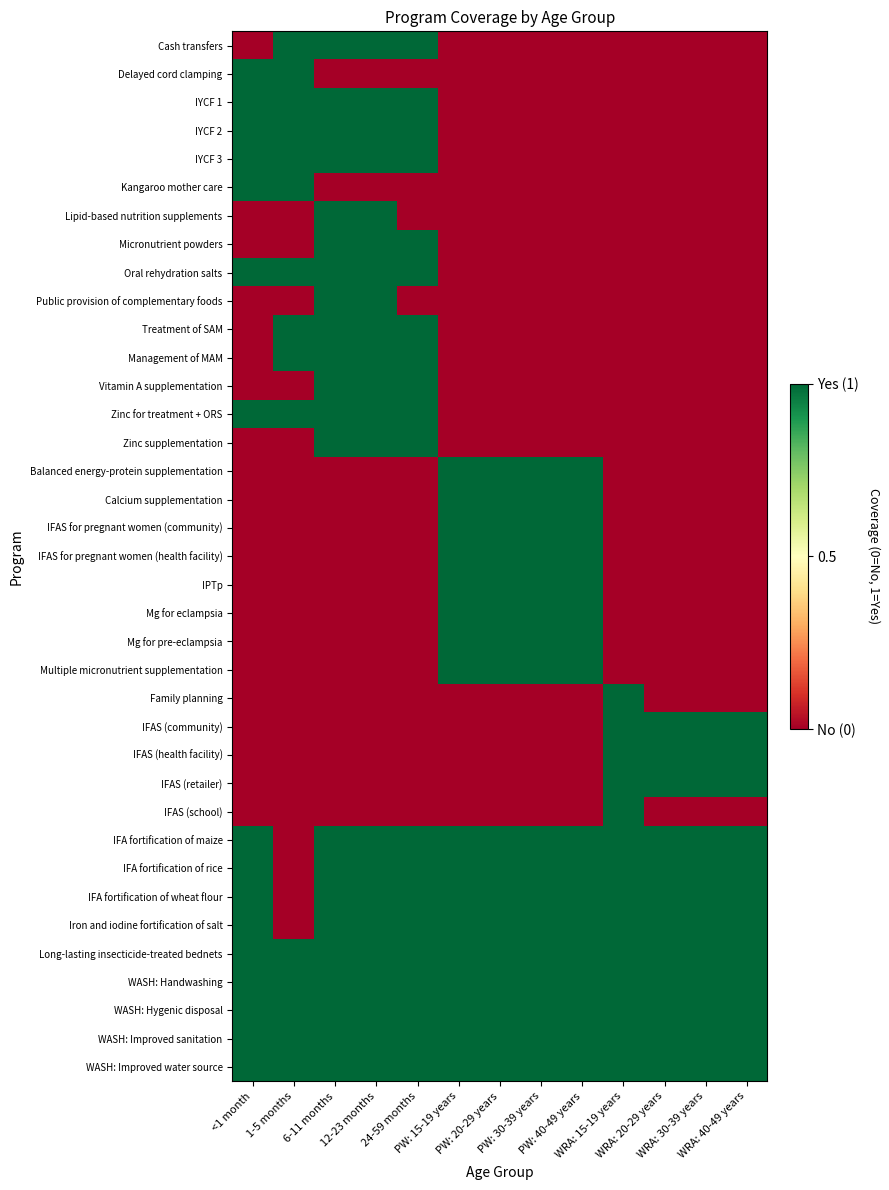

Reading left to right, what are all the values shown in this chart?

Cash transfers: <1 month=0	1-5 months=1	6-11 months=1	12-23 months=1	24-59 months=1	PW: 15-19 years=0	PW: 20-29 years=0	PW: 30-39 years=0	PW: 40-49 years=0	WRA: 15-19 years=0	WRA: 20-29 years=0	WRA: 30-39 years=0	WRA: 40-49 years=0
Delayed cord clamping: <1 month=1	1-5 months=1	6-11 months=0	12-23 months=0	24-59 months=0	PW: 15-19 years=0	PW: 20-29 years=0	PW: 30-39 years=0	PW: 40-49 years=0	WRA: 15-19 years=0	WRA: 20-29 years=0	WRA: 30-39 years=0	WRA: 40-49 years=0
IYCF 1: <1 month=1	1-5 months=1	6-11 months=1	12-23 months=1	24-59 months=1	PW: 15-19 years=0	PW: 20-29 years=0	PW: 30-39 years=0	PW: 40-49 years=0	WRA: 15-19 years=0	WRA: 20-29 years=0	WRA: 30-39 years=0	WRA: 40-49 years=0
IYCF 2: <1 month=1	1-5 months=1	6-11 months=1	12-23 months=1	24-59 months=1	PW: 15-19 years=0	PW: 20-29 years=0	PW: 30-39 years=0	PW: 40-49 years=0	WRA: 15-19 years=0	WRA: 20-29 years=0	WRA: 30-39 years=0	WRA: 40-49 years=0
IYCF 3: <1 month=1	1-5 months=1	6-11 months=1	12-23 months=1	24-59 months=1	PW: 15-19 years=0	PW: 20-29 years=0	PW: 30-39 years=0	PW: 40-49 years=0	WRA: 15-19 years=0	WRA: 20-29 years=0	WRA: 30-39 years=0	WRA: 40-49 years=0
Kangaroo mother care: <1 month=1	1-5 months=1	6-11 months=0	12-23 months=0	24-59 months=0	PW: 15-19 years=0	PW: 20-29 years=0	PW: 30-39 years=0	PW: 40-49 years=0	WRA: 15-19 years=0	WRA: 20-29 years=0	WRA: 30-39 years=0	WRA: 40-49 years=0
Lipid-based nutrition supplements: <1 month=0	1-5 months=0	6-11 months=1	12-23 months=1	24-59 months=0	PW: 15-19 years=0	PW: 20-29 years=0	PW: 30-39 years=0	PW: 40-49 years=0	WRA: 15-19 years=0	WRA: 20-29 years=0	WRA: 30-39 years=0	WRA: 40-49 years=0
Micronutrient powders: <1 month=0	1-5 months=0	6-11 months=1	12-23 months=1	24-59 months=1	PW: 15-19 years=0	PW: 20-29 years=0	PW: 30-39 years=0	PW: 40-49 years=0	WRA: 15-19 years=0	WRA: 20-29 years=0	WRA: 30-39 years=0	WRA: 40-49 years=0
Oral rehydration salts: <1 month=1	1-5 months=1	6-11 months=1	12-23 months=1	24-59 months=1	PW: 15-19 years=0	PW: 20-29 years=0	PW: 30-39 years=0	PW: 40-49 years=0	WRA: 15-19 years=0	WRA: 20-29 years=0	WRA: 30-39 years=0	WRA: 40-49 years=0
Public provision of complementary foods: <1 month=0	1-5 months=0	6-11 months=1	12-23 months=1	24-59 months=0	PW: 15-19 years=0	PW: 20-29 years=0	PW: 30-39 years=0	PW: 40-49 years=0	WRA: 15-19 years=0	WRA: 20-29 years=0	WRA: 30-39 years=0	WRA: 40-49 years=0
Treatment of SAM: <1 month=0	1-5 months=1	6-11 months=1	12-23 months=1	24-59 months=1	PW: 15-19 years=0	PW: 20-29 years=0	PW: 30-39 years=0	PW: 40-49 years=0	WRA: 15-19 years=0	WRA: 20-29 years=0	WRA: 30-39 years=0	WRA: 40-49 years=0
Management of MAM: <1 month=0	1-5 months=1	6-11 months=1	12-23 months=1	24-59 months=1	PW: 15-19 years=0	PW: 20-29 years=0	PW: 30-39 years=0	PW: 40-49 years=0	WRA: 15-19 years=0	WRA: 20-29 years=0	WRA: 30-39 years=0	WRA: 40-49 years=0
Vitamin A supplementation: <1 month=0	1-5 months=0	6-11 months=1	12-23 months=1	24-59 months=1	PW: 15-19 years=0	PW: 20-29 years=0	PW: 30-39 years=0	PW: 40-49 years=0	WRA: 15-19 years=0	WRA: 20-29 years=0	WRA: 30-39 years=0	WRA: 40-49 years=0
Zinc for treatment + ORS: <1 month=1	1-5 months=1	6-11 months=1	12-23 months=1	24-59 months=1	PW: 15-19 years=0	PW: 20-29 years=0	PW: 30-39 years=0	PW: 40-49 years=0	WRA: 15-19 years=0	WRA: 20-29 years=0	WRA: 30-39 years=0	WRA: 40-49 years=0
Zinc supplementation: <1 month=0	1-5 months=0	6-11 months=1	12-23 months=1	24-59 months=1	PW: 15-19 years=0	PW: 20-29 years=0	PW: 30-39 years=0	PW: 40-49 years=0	WRA: 15-19 years=0	WRA: 20-29 years=0	WRA: 30-39 years=0	WRA: 40-49 years=0
Balanced energy-protein supplementation: <1 month=0	1-5 months=0	6-11 months=0	12-23 months=0	24-59 months=0	PW: 15-19 years=1	PW: 20-29 years=1	PW: 30-39 years=1	PW: 40-49 years=1	WRA: 15-19 years=0	WRA: 20-29 years=0	WRA: 30-39 years=0	WRA: 40-49 years=0
Calcium supplementation: <1 month=0	1-5 months=0	6-11 months=0	12-23 months=0	24-59 months=0	PW: 15-19 years=1	PW: 20-29 years=1	PW: 30-39 years=1	PW: 40-49 years=1	WRA: 15-19 years=0	WRA: 20-29 years=0	WRA: 30-39 years=0	WRA: 40-49 years=0
IFAS for pregnant women (community): <1 month=0	1-5 months=0	6-11 months=0	12-23 months=0	24-59 months=0	PW: 15-19 years=1	PW: 20-29 years=1	PW: 30-39 years=1	PW: 40-49 years=1	WRA: 15-19 years=0	WRA: 20-29 years=0	WRA: 30-39 years=0	WRA: 40-49 years=0
IFAS for pregnant women (health facility): <1 month=0	1-5 months=0	6-11 months=0	12-23 months=0	24-59 months=0	PW: 15-19 years=1	PW: 20-29 years=1	PW: 30-39 years=1	PW: 40-49 years=1	WRA: 15-19 years=0	WRA: 20-29 years=0	WRA: 30-39 years=0	WRA: 40-49 years=0
IPTp: <1 month=0	1-5 months=0	6-11 months=0	12-23 months=0	24-59 months=0	PW: 15-19 years=1	PW: 20-29 years=1	PW: 30-39 years=1	PW: 40-49 years=1	WRA: 15-19 years=0	WRA: 20-29 years=0	WRA: 30-39 years=0	WRA: 40-49 years=0
Mg for eclampsia: <1 month=0	1-5 months=0	6-11 months=0	12-23 months=0	24-59 months=0	PW: 15-19 years=1	PW: 20-29 years=1	PW: 30-39 years=1	PW: 40-49 years=1	WRA: 15-19 years=0	WRA: 20-29 years=0	WRA: 30-39 years=0	WRA: 40-49 years=0
Mg for pre-eclampsia: <1 month=0	1-5 months=0	6-11 months=0	12-23 months=0	24-59 months=0	PW: 15-19 years=1	PW: 20-29 years=1	PW: 30-39 years=1	PW: 40-49 years=1	WRA: 15-19 years=0	WRA: 20-29 years=0	WRA: 30-39 years=0	WRA: 40-49 years=0
Multiple micronutrient supplementation: <1 month=0	1-5 months=0	6-11 months=0	12-23 months=0	24-59 months=0	PW: 15-19 years=1	PW: 20-29 years=1	PW: 30-39 years=1	PW: 40-49 years=1	WRA: 15-19 years=0	WRA: 20-29 years=0	WRA: 30-39 years=0	WRA: 40-49 years=0
Family planning: <1 month=0	1-5 months=0	6-11 months=0	12-23 months=0	24-59 months=0	PW: 15-19 years=0	PW: 20-29 years=0	PW: 30-39 years=0	PW: 40-49 years=0	WRA: 15-19 years=1	WRA: 20-29 years=0	WRA: 30-39 years=0	WRA: 40-49 years=0
IFAS (community): <1 month=0	1-5 months=0	6-11 months=0	12-23 months=0	24-59 months=0	PW: 15-19 years=0	PW: 20-29 years=0	PW: 30-39 years=0	PW: 40-49 years=0	WRA: 15-19 years=1	WRA: 20-29 years=1	WRA: 30-39 years=1	WRA: 40-49 years=1
IFAS (health facility): <1 month=0	1-5 months=0	6-11 months=0	12-23 months=0	24-59 months=0	PW: 15-19 years=0	PW: 20-29 years=0	PW: 30-39 years=0	PW: 40-49 years=0	WRA: 15-19 years=1	WRA: 20-29 years=1	WRA: 30-39 years=1	WRA: 40-49 years=1
IFAS (retailer): <1 month=0	1-5 months=0	6-11 months=0	12-23 months=0	24-59 months=0	PW: 15-19 years=0	PW: 20-29 years=0	PW: 30-39 years=0	PW: 40-49 years=0	WRA: 15-19 years=1	WRA: 20-29 years=1	WRA: 30-39 years=1	WRA: 40-49 years=1
IFAS (school): <1 month=0	1-5 months=0	6-11 months=0	12-23 months=0	24-59 months=0	PW: 15-19 years=0	PW: 20-29 years=0	PW: 30-39 years=0	PW: 40-49 years=0	WRA: 15-19 years=1	WRA: 20-29 years=0	WRA: 30-39 years=0	WRA: 40-49 years=0
IFA fortification of maize: <1 month=1	1-5 months=0	6-11 months=1	12-23 months=1	24-59 months=1	PW: 15-19 years=1	PW: 20-29 years=1	PW: 30-39 years=1	PW: 40-49 years=1	WRA: 15-19 years=1	WRA: 20-29 years=1	WRA: 30-39 years=1	WRA: 40-49 years=1
IFA fortification of rice: <1 month=1	1-5 months=0	6-11 months=1	12-23 months=1	24-59 months=1	PW: 15-19 years=1	PW: 20-29 years=1	PW: 30-39 years=1	PW: 40-49 years=1	WRA: 15-19 years=1	WRA: 20-29 years=1	WRA: 30-39 years=1	WRA: 40-49 years=1
IFA fortification of wheat flour: <1 month=1	1-5 months=0	6-11 months=1	12-23 months=1	24-59 months=1	PW: 15-19 years=1	PW: 20-29 years=1	PW: 30-39 years=1	PW: 40-49 years=1	WRA: 15-19 years=1	WRA: 20-29 years=1	WRA: 30-39 years=1	WRA: 40-49 years=1
Iron and iodine fortification of salt: <1 month=1	1-5 months=0	6-11 months=1	12-23 months=1	24-59 months=1	PW: 15-19 years=1	PW: 20-29 years=1	PW: 30-39 years=1	PW: 40-49 years=1	WRA: 15-19 years=1	WRA: 20-29 years=1	WRA: 30-39 years=1	WRA: 40-49 years=1
Long-lasting insecticide-treated bednets: <1 month=1	1-5 months=1	6-11 months=1	12-23 months=1	24-59 months=1	PW: 15-19 years=1	PW: 20-29 years=1	PW: 30-39 years=1	PW: 40-49 years=1	WRA: 15-19 years=1	WRA: 20-29 years=1	WRA: 30-39 years=1	WRA: 40-49 years=1
WASH: Handwashing: <1 month=1	1-5 months=1	6-11 months=1	12-23 months=1	24-59 months=1	PW: 15-19 years=1	PW: 20-29 years=1	PW: 30-39 years=1	PW: 40-49 years=1	WRA: 15-19 years=1	WRA: 20-29 years=1	WRA: 30-39 years=1	WRA: 40-49 years=1
WASH: Hygenic disposal: <1 month=1	1-5 months=1	6-11 months=1	12-23 months=1	24-59 months=1	PW: 15-19 years=1	PW: 20-29 years=1	PW: 30-39 years=1	PW: 40-49 years=1	WRA: 15-19 years=1	WRA: 20-29 years=1	WRA: 30-39 years=1	WRA: 40-49 years=1
WASH: Improved sanitation: <1 month=1	1-5 months=1	6-11 months=1	12-23 months=1	24-59 months=1	PW: 15-19 years=1	PW: 20-29 years=1	PW: 30-39 years=1	PW: 40-49 years=1	WRA: 15-19 years=1	WRA: 20-29 years=1	WRA: 30-39 years=1	WRA: 40-49 years=1
WASH: Improved water source: <1 month=1	1-5 months=1	6-11 months=1	12-23 months=1	24-59 months=1	PW: 15-19 years=1	PW: 20-29 years=1	PW: 30-39 years=1	PW: 40-49 years=1	WRA: 15-19 years=1	WRA: 20-29 years=1	WRA: 30-39 years=1	WRA: 40-49 years=1